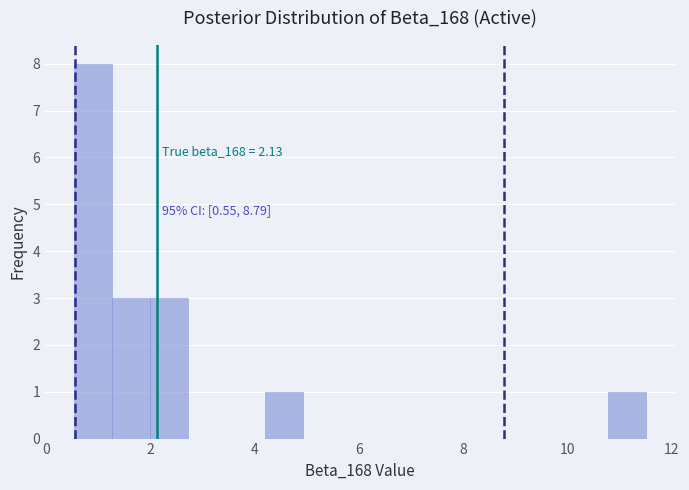

Read against the x-axis, roughly where is the centre of the tallest bar?

1.0